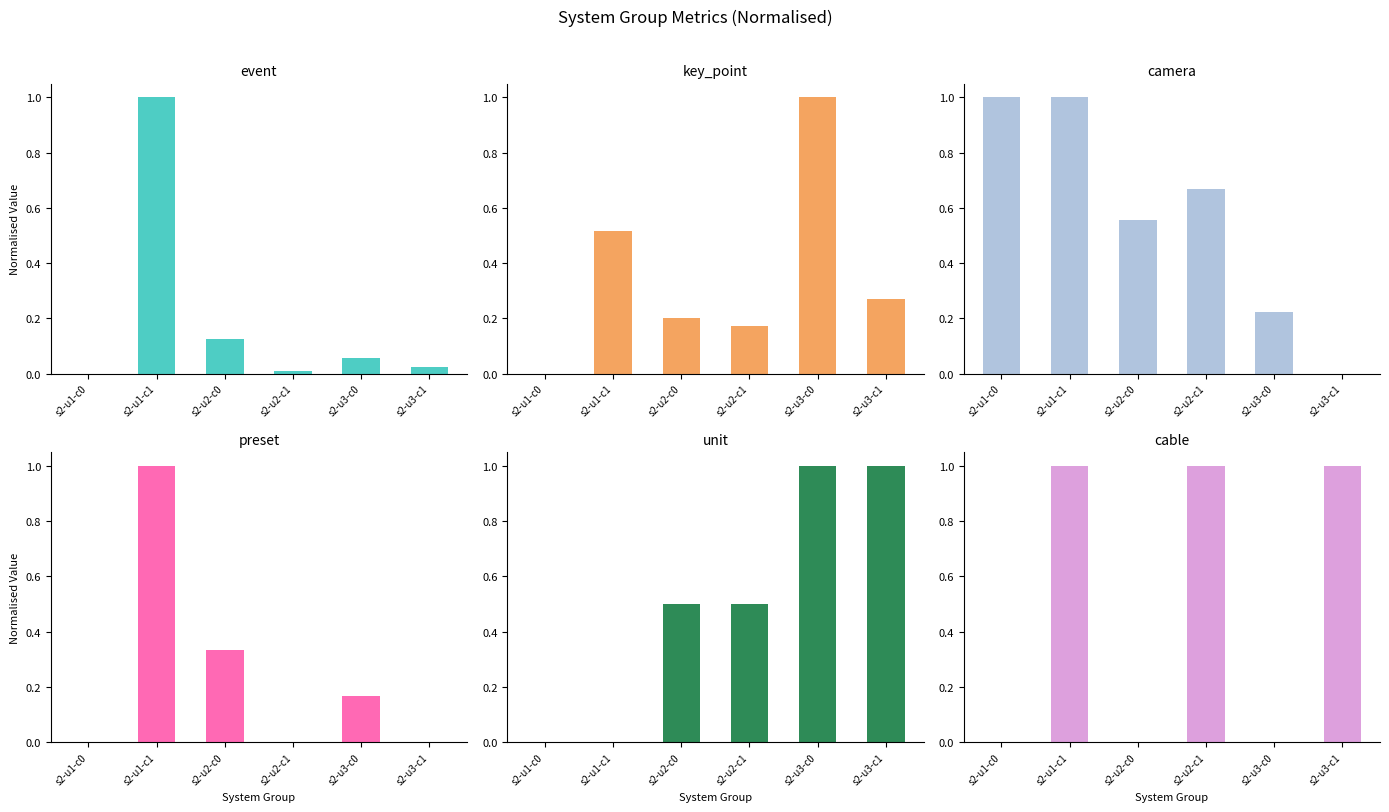

How many groups of bars are there?

6